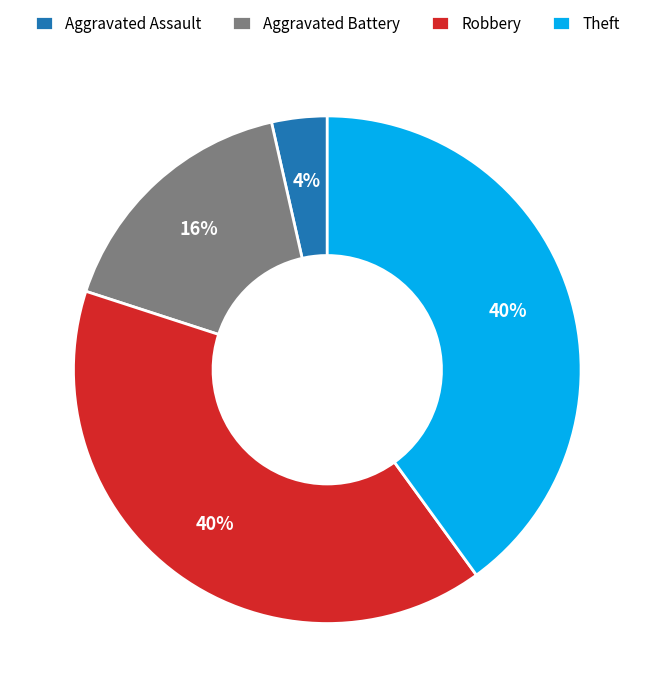

How many slices are in this pie chart?

4